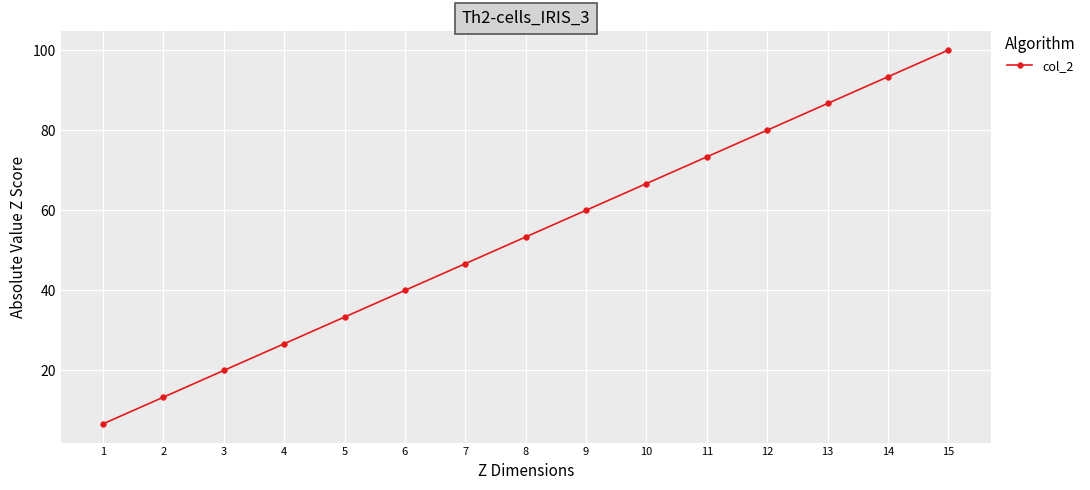

Reading left to right, what are all the values shown in this chart?

1=6.7	2=13.3	3=20.0	4=26.7	5=33.3	6=40.0	7=46.7	8=53.3	9=60.0	10=66.7	11=73.3	12=80.0	13=86.7	14=93.3	15=100.0